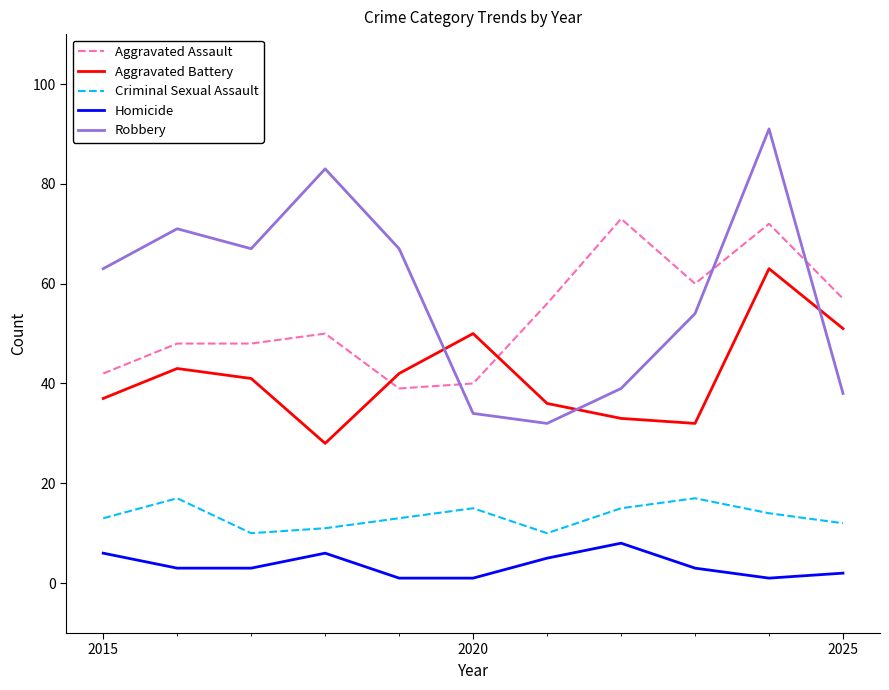

Which series has the largest total across all categories?

Robbery